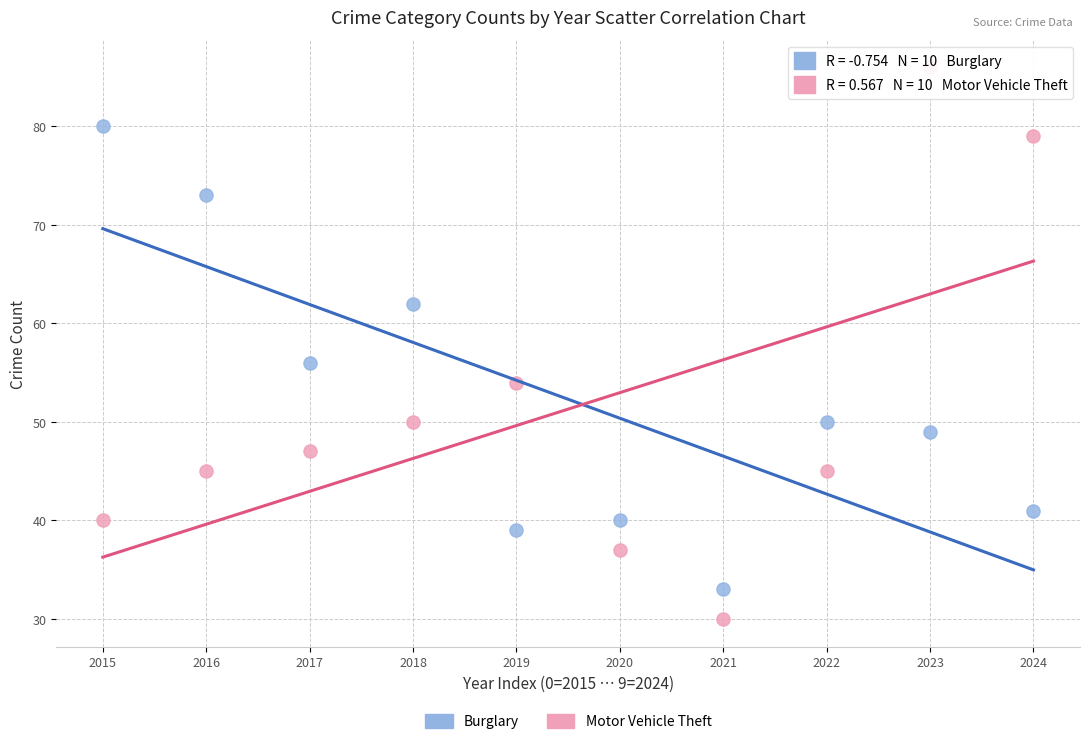

In the Motor Vehicle Theft series, what Y value is closest to 58?

54